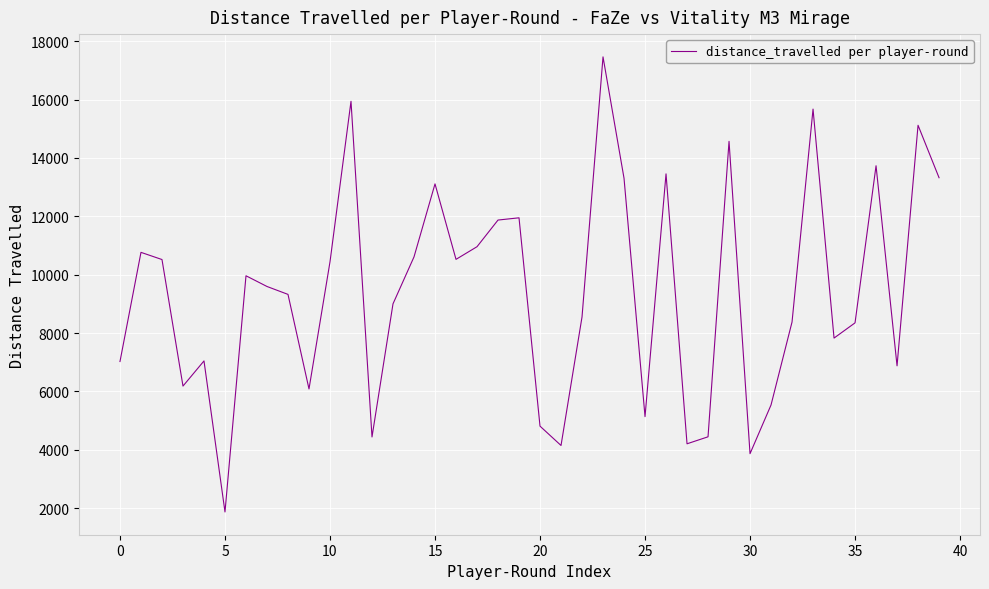

What is the maximum value shown in the chart?

17460.5